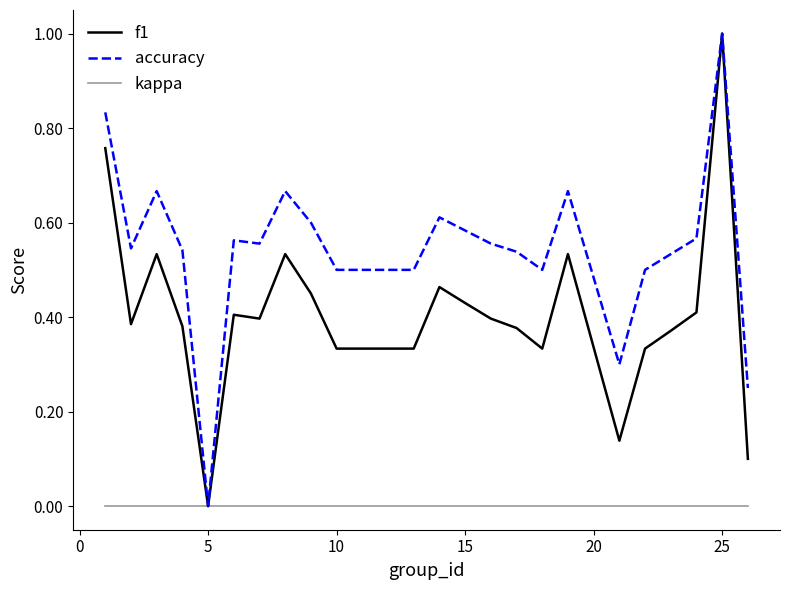

At which label is accuracy closest to 0?

5